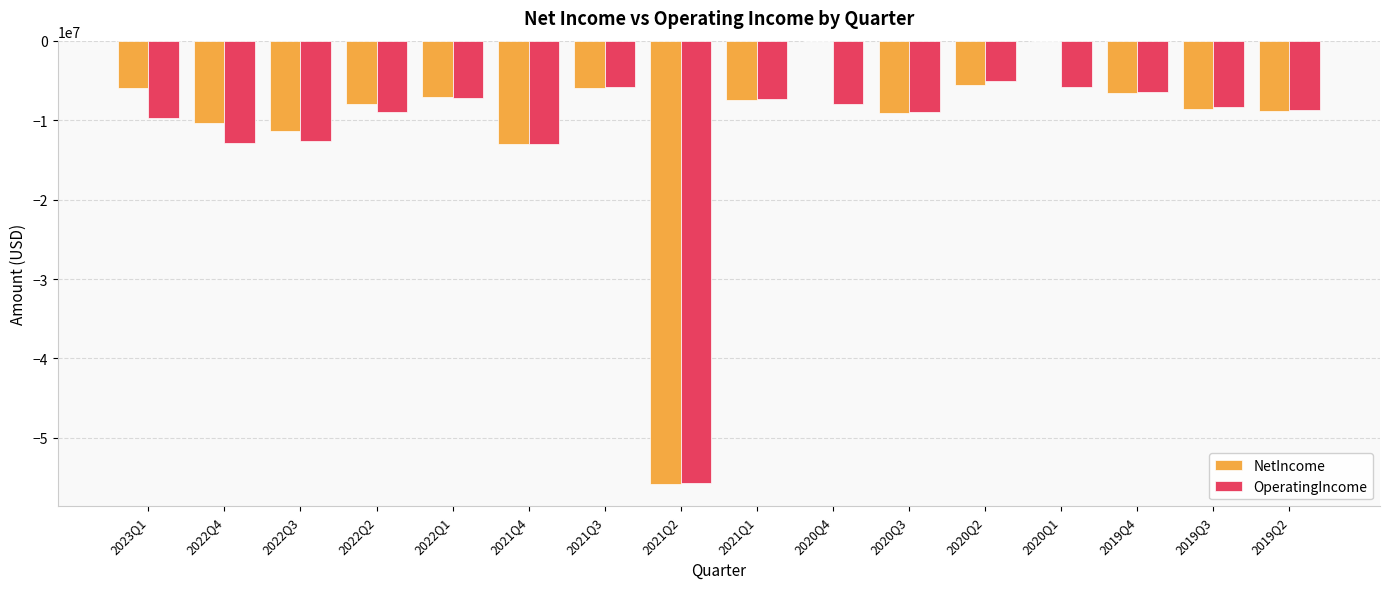

Is the value of NetIncome at 2020Q2 greater than the value of OperatingIncome at 2020Q3?

Yes